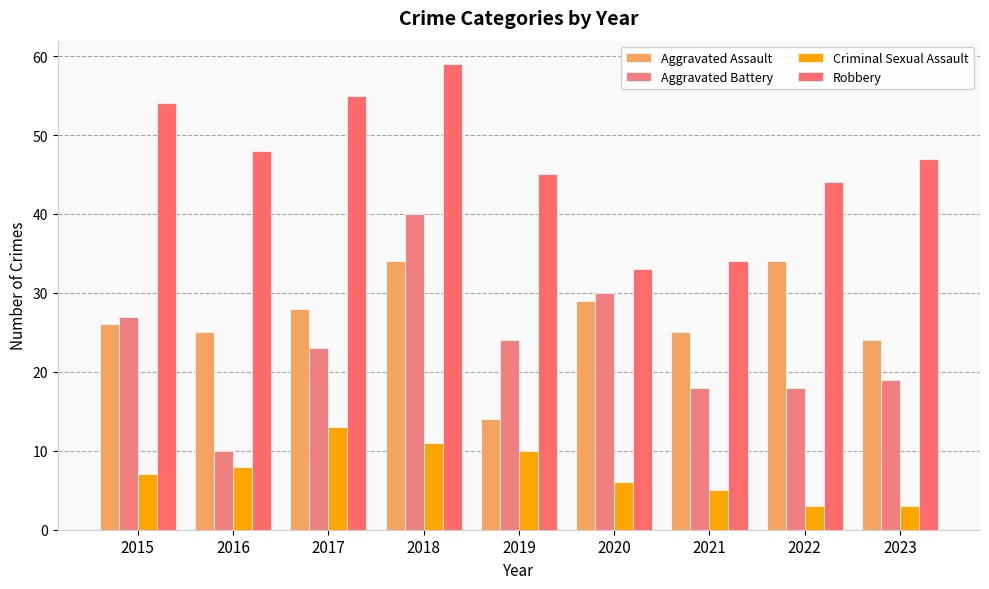

At which label is Aggravated Battery closest to 25?

2019